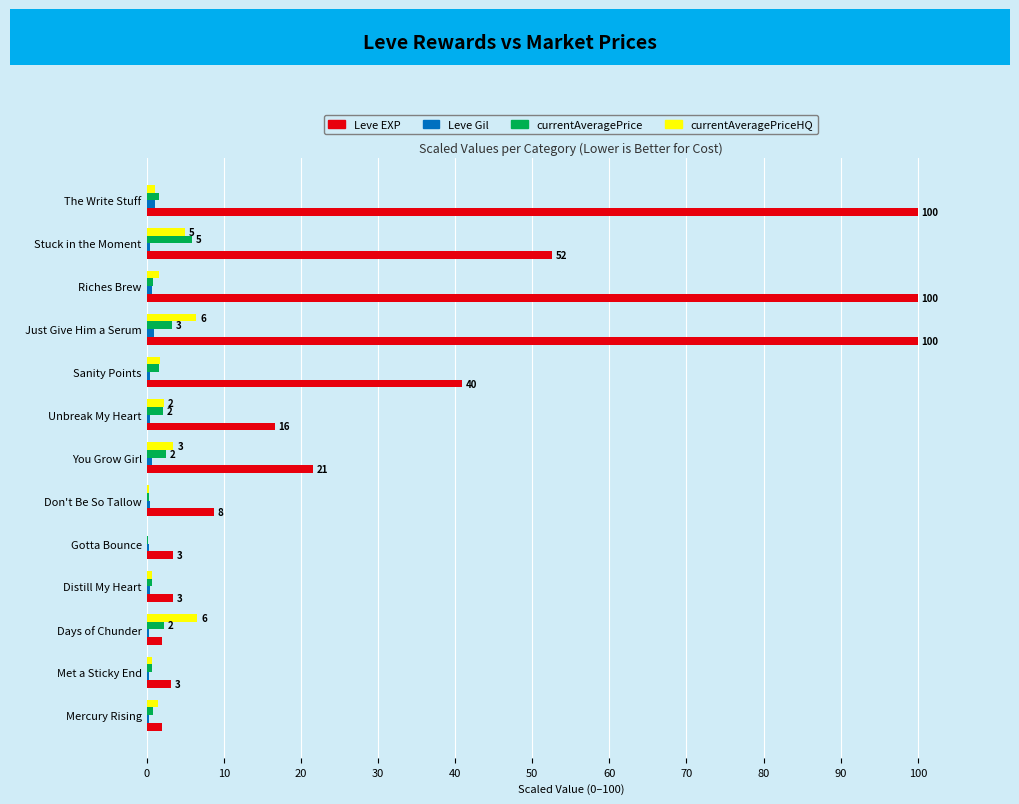

Which series has the largest total across all categories?

Leve EXP